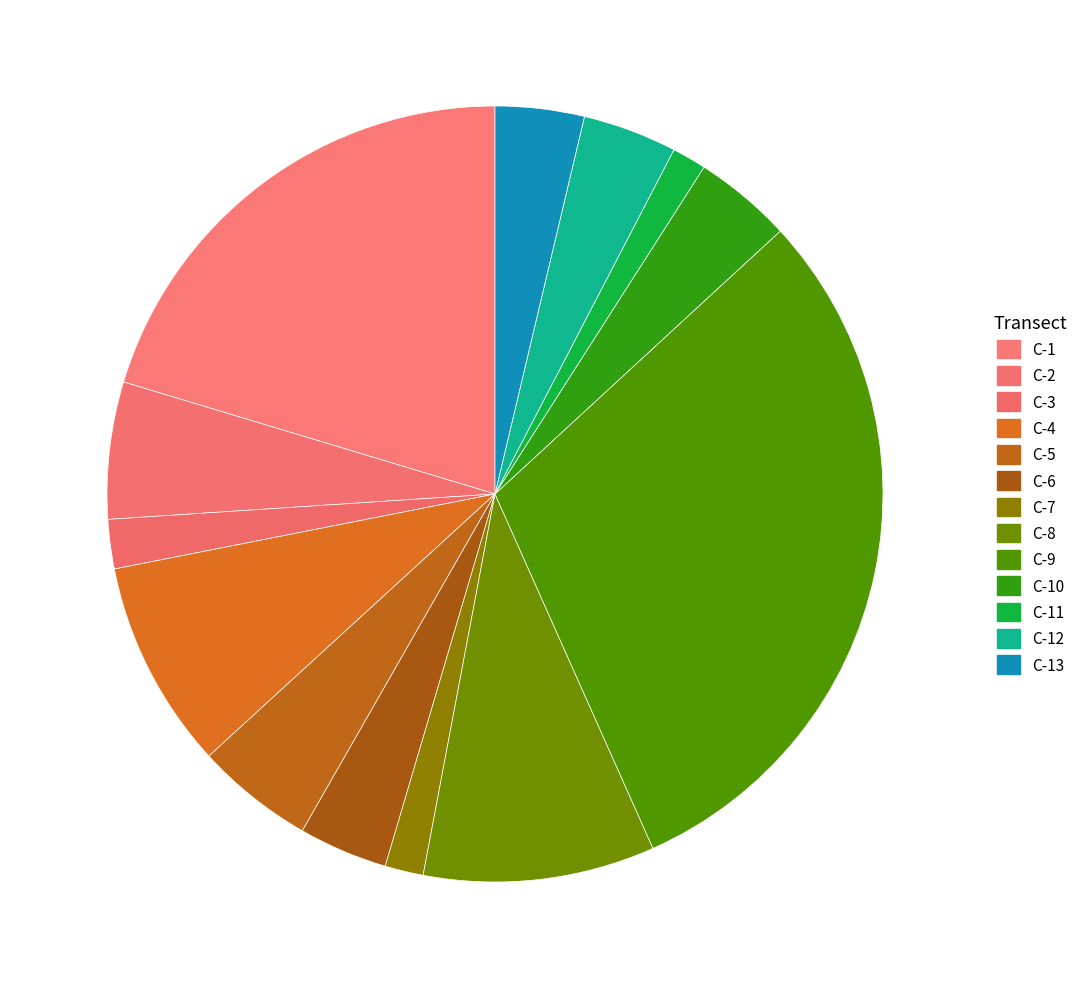

Is the sum of C-7 and C-5 greater than half?

No